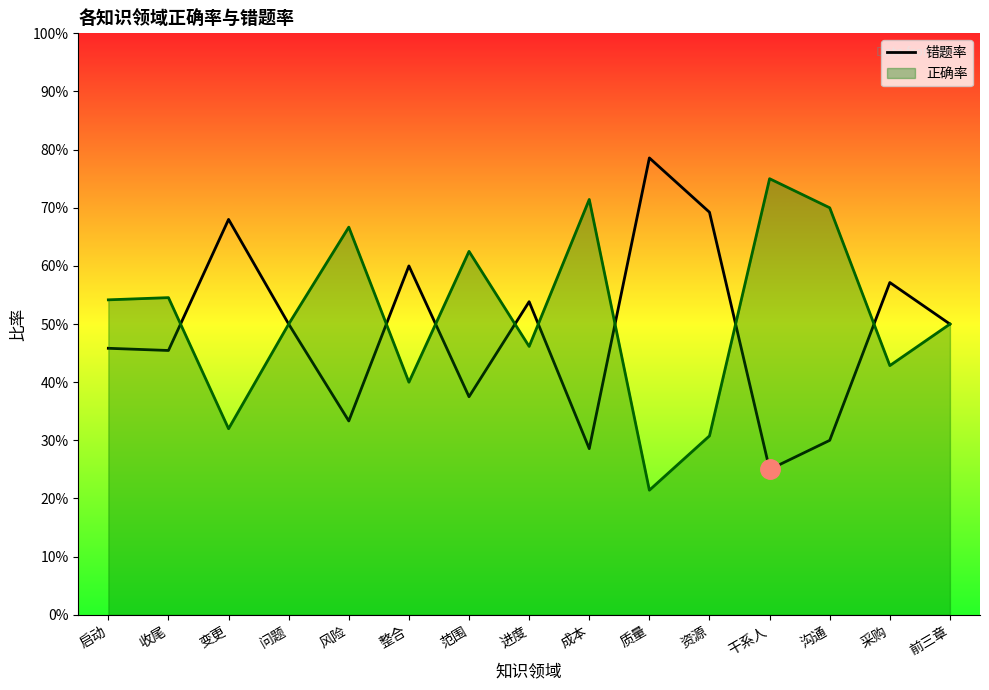

What is the sum of all values?

7.3